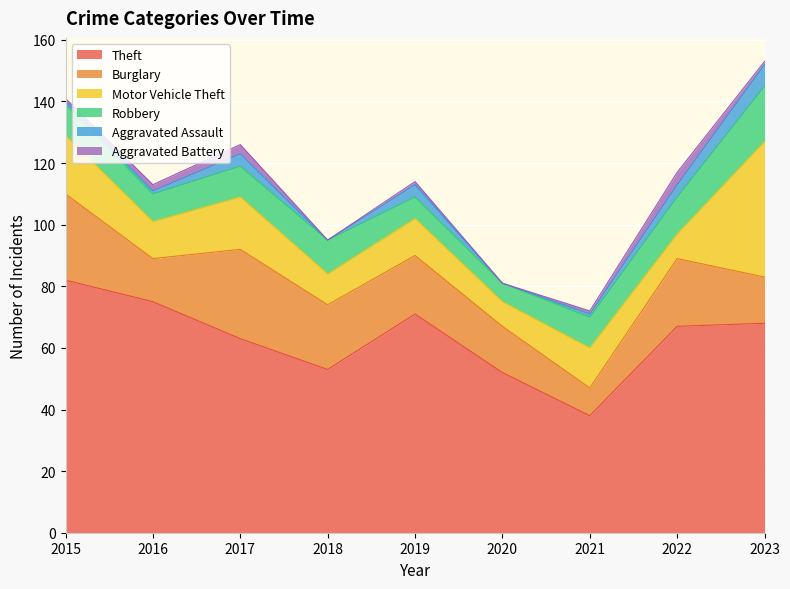

List the labels in order of Robbery value, largest first.

2023, 2022, 2018, 2015, 2017, 2021, 2016, 2019, 2020